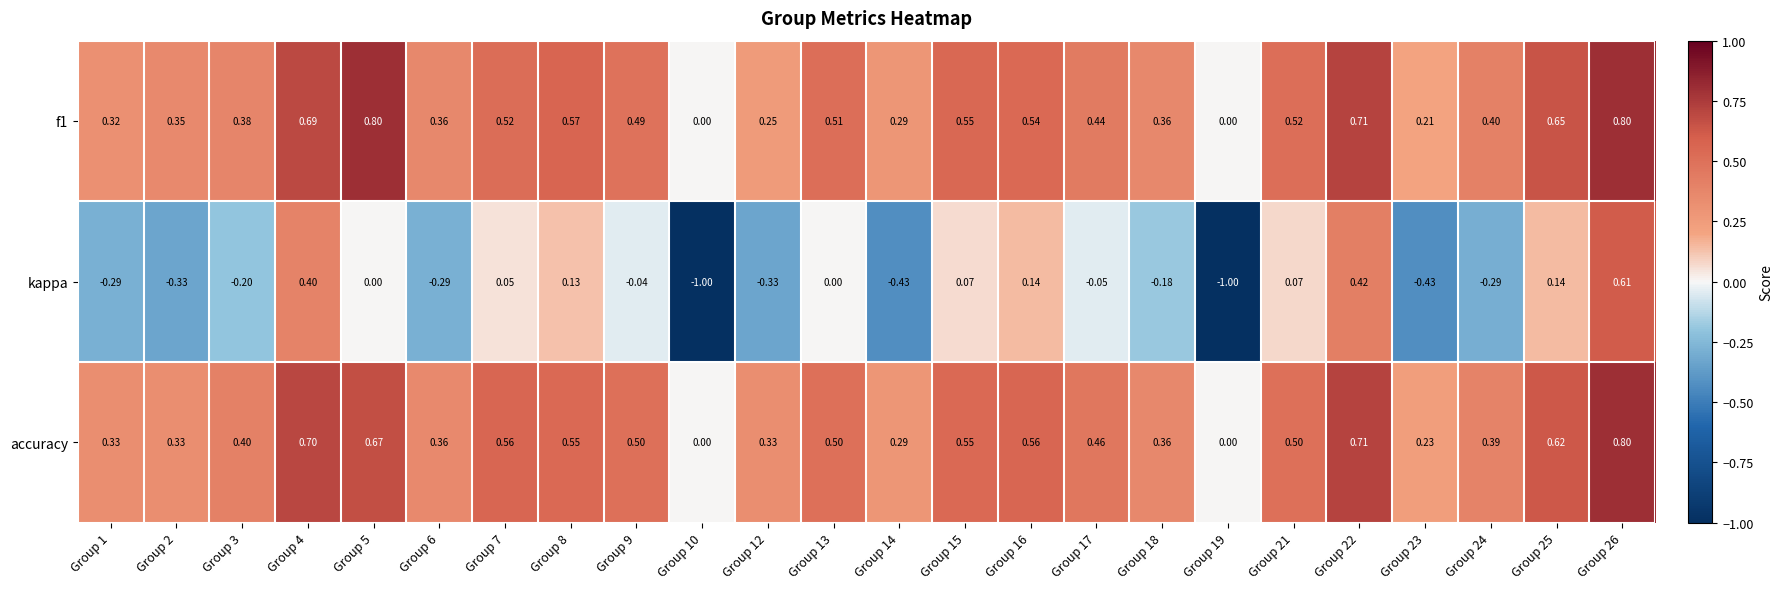

Is the value of kappa at Group 23 greater than the value of accuracy at Group 22?

No